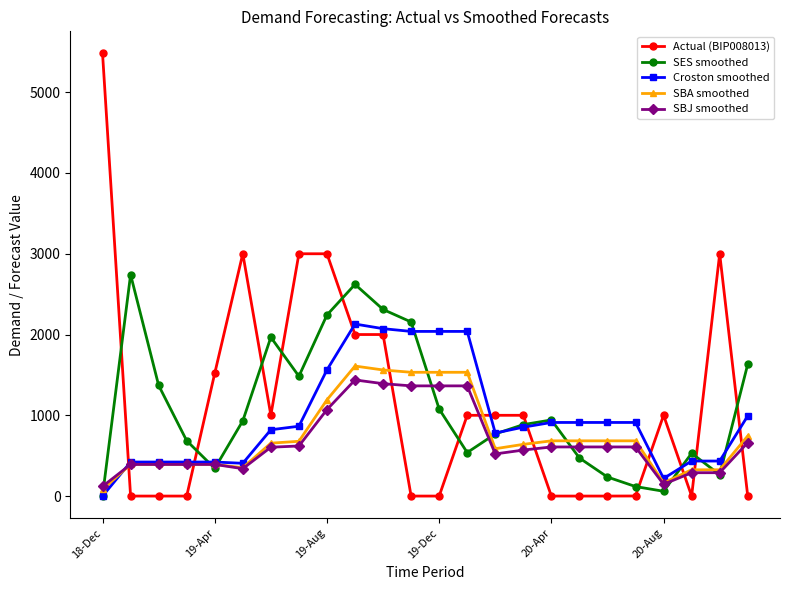

What is the value of the SES smoothed point at the 13th from the left?

1077.6